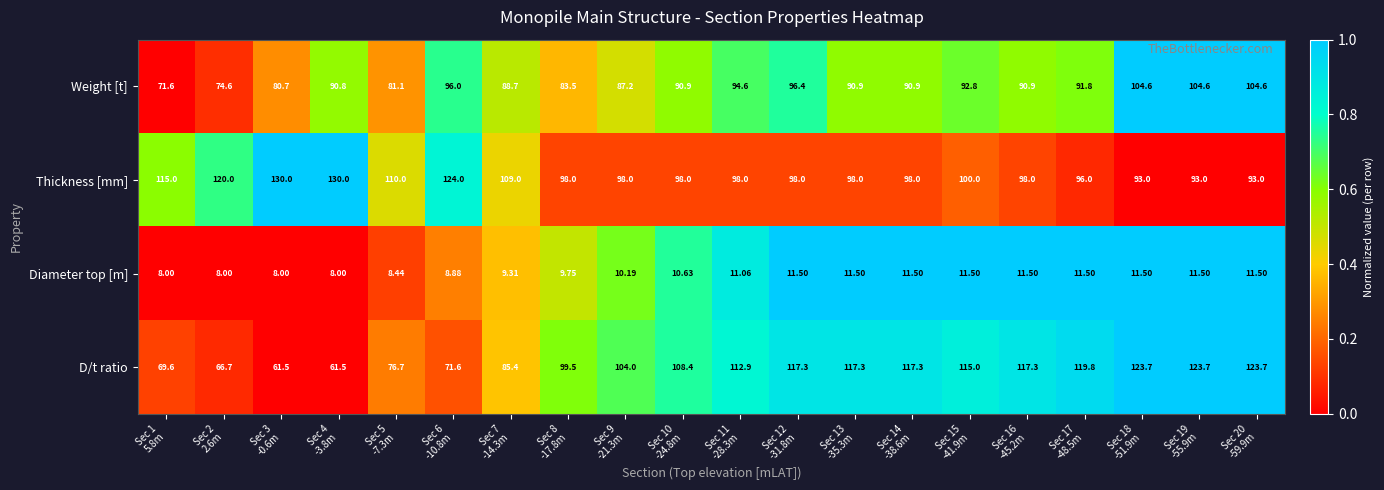

Which series has the widest spread of values?

D/t ratio